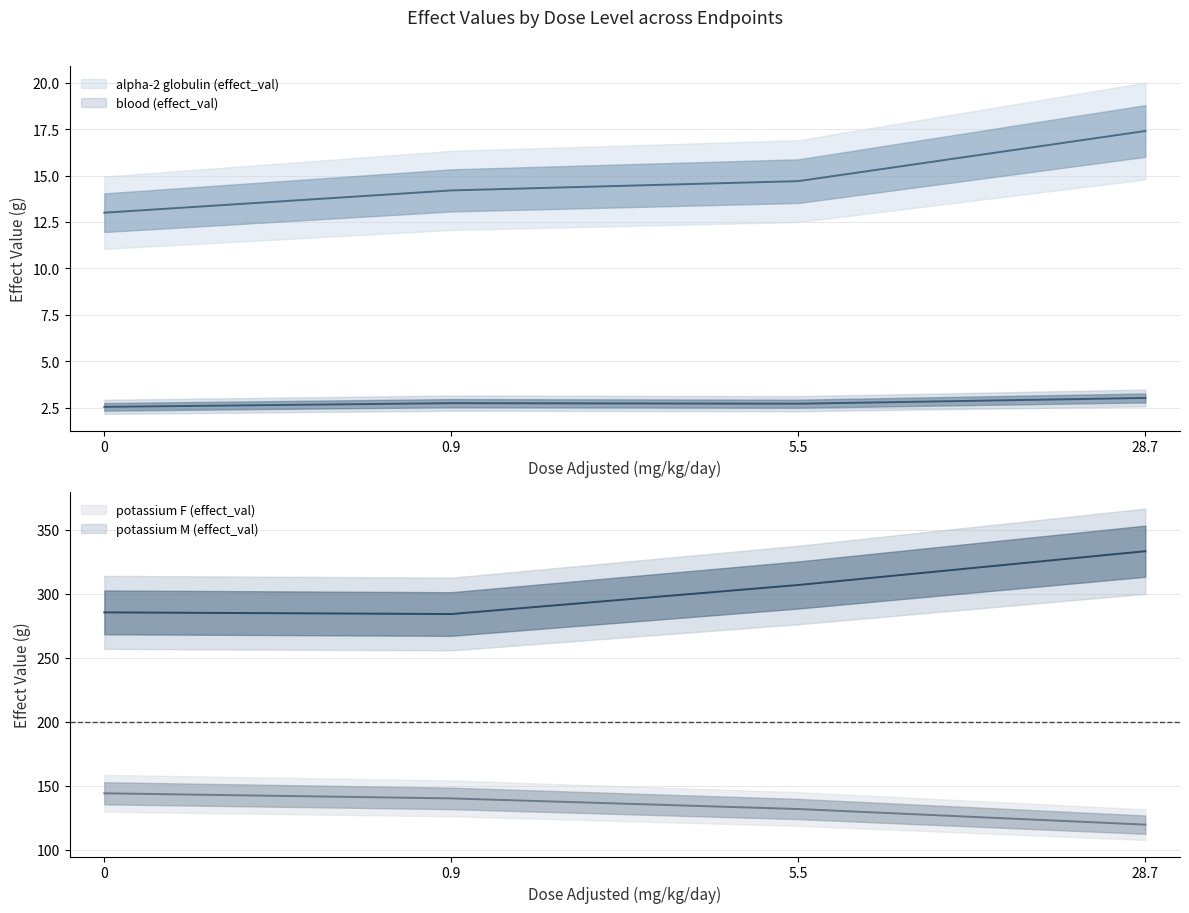

At which category is the sum across all series the highest?

28.7